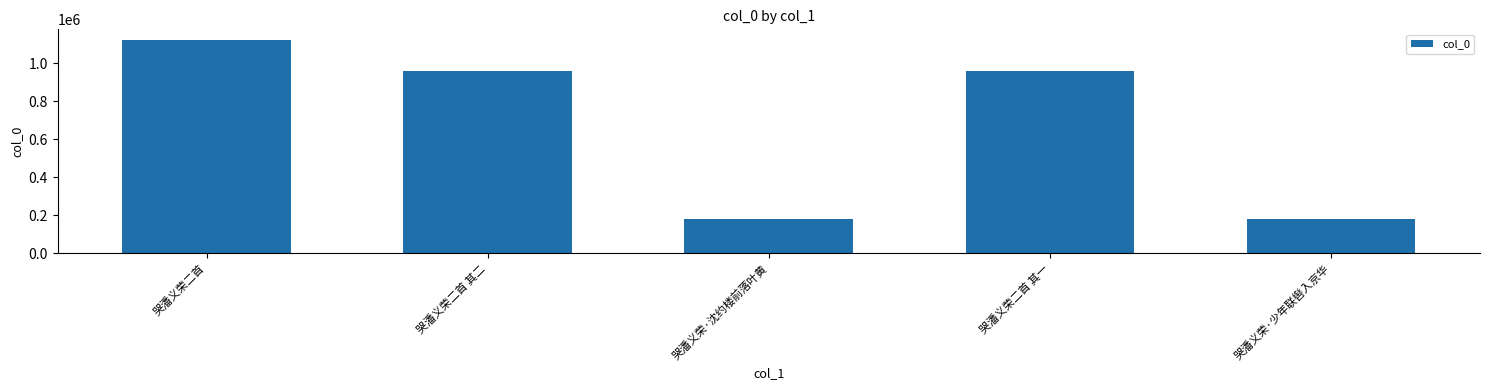

What position from the right is 哭潘义荣二首 其一?

2